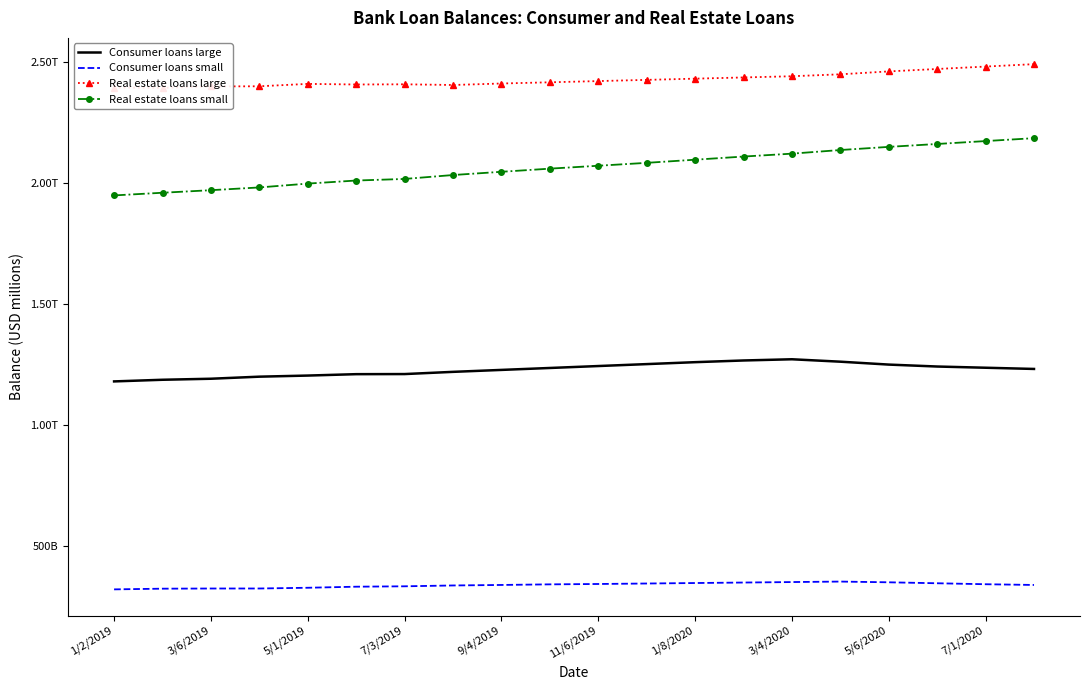

What is the total value across all series at 13?

6155000.0